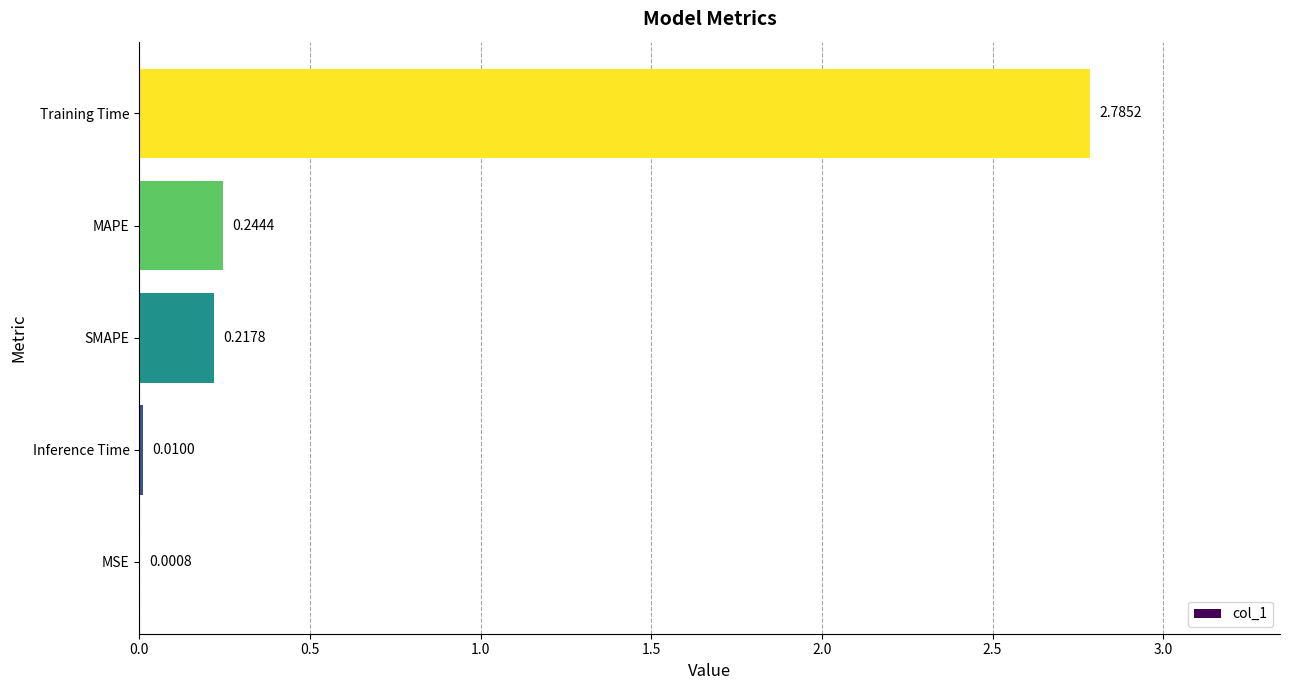

What is the sum of the values at SMAPE and Training Time?

3.0